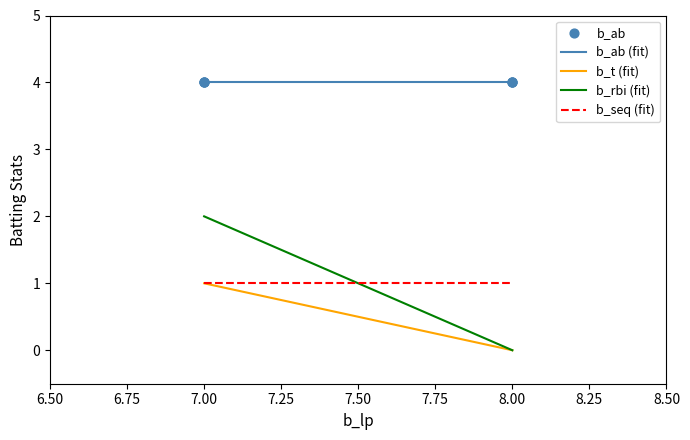

True or false: b_ab (fit) and b_seq (fit) cross at least once.

False